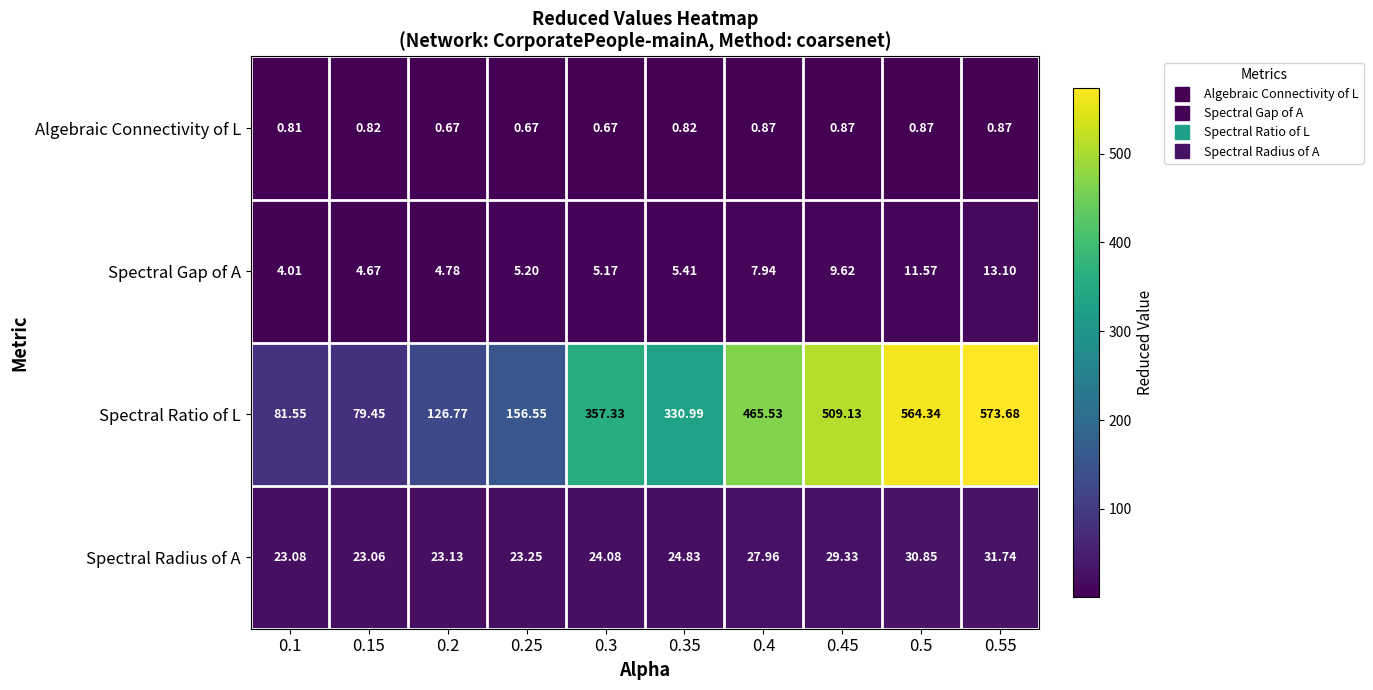

List the series in order of their peak value, lowest first.

Algebraic Connectivity of L, Spectral Gap of A, Spectral Radius of A, Spectral Ratio of L